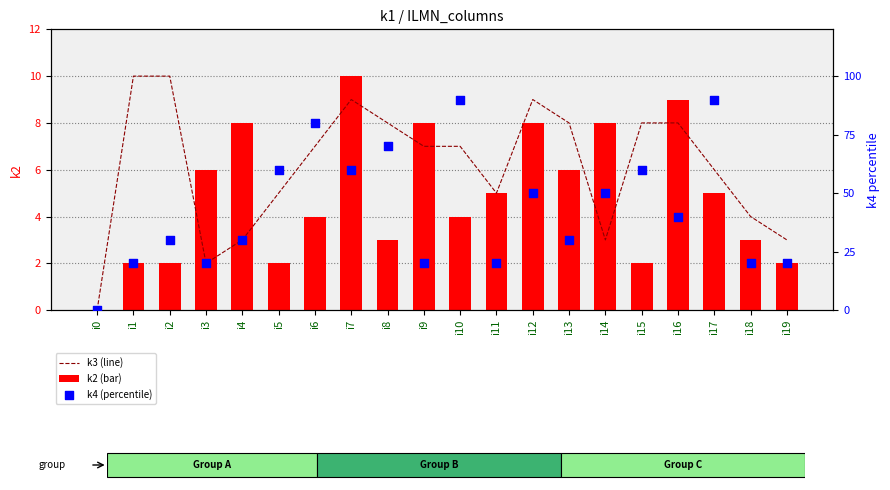

At how many categories does at least one series exceed 17?

19